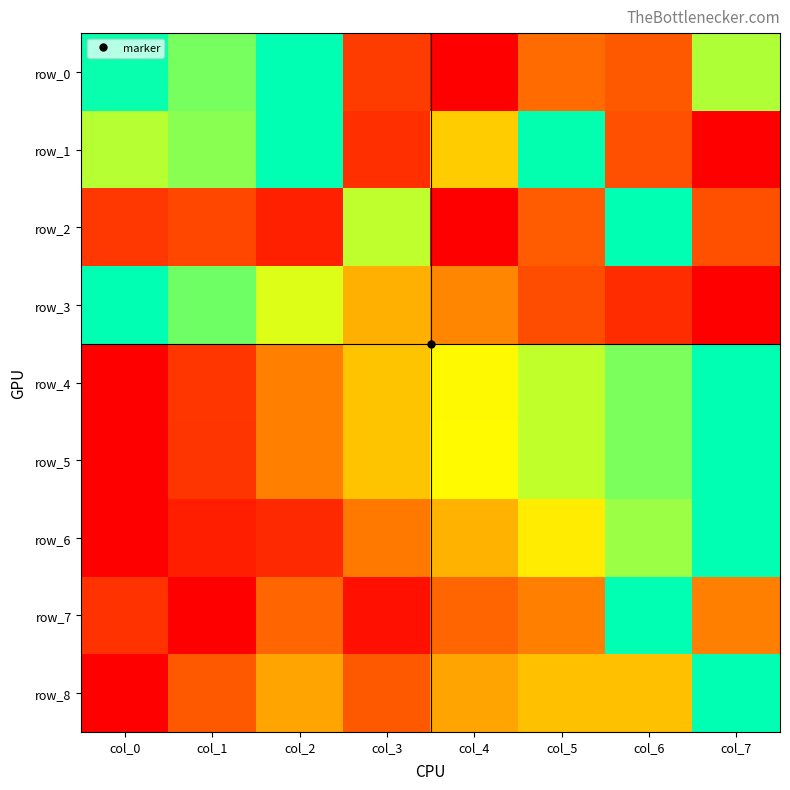

Which series has the largest range (max minus min)?

row_0